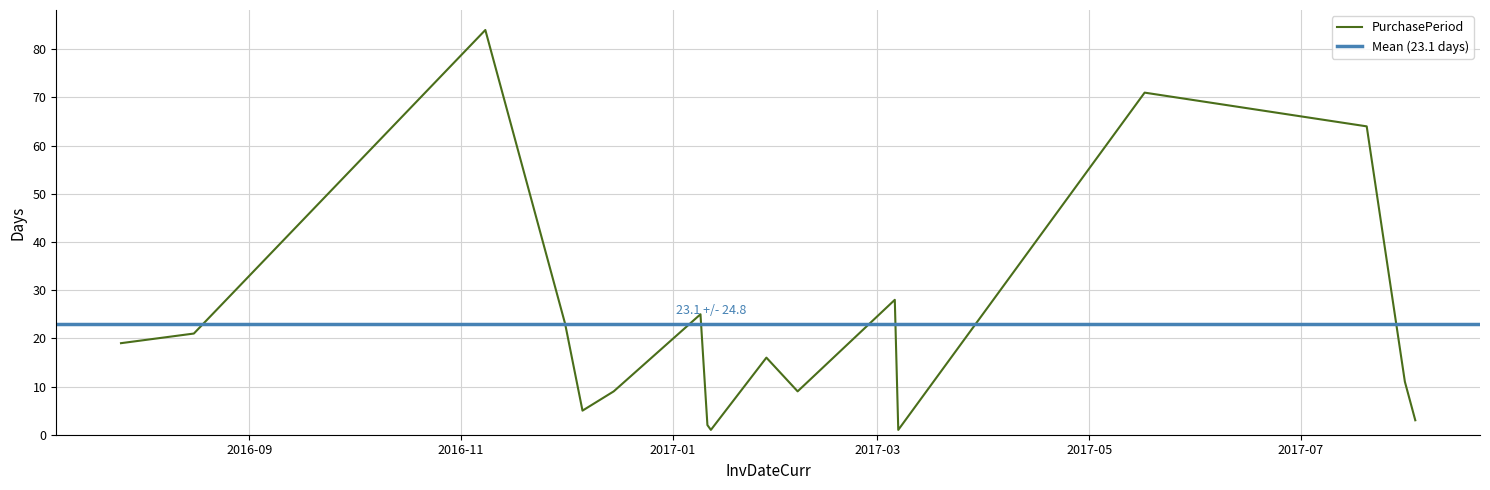

What is the average value?

23